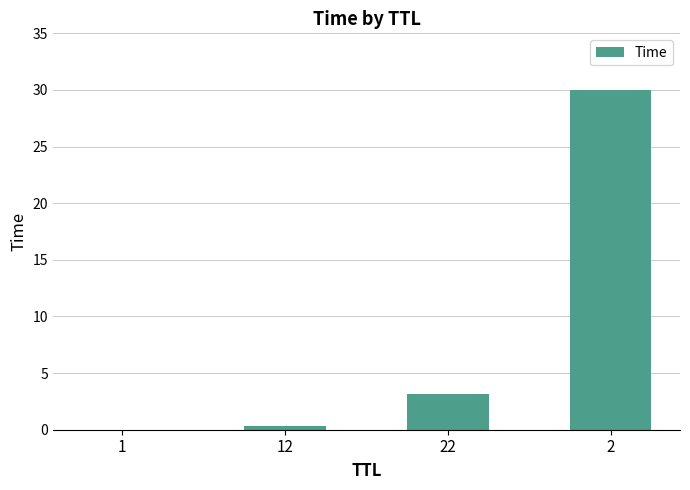

Read the value at 2.

30.0